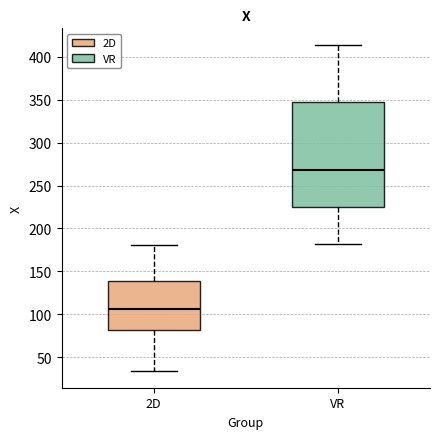

Which box has the lowest median line?

2D